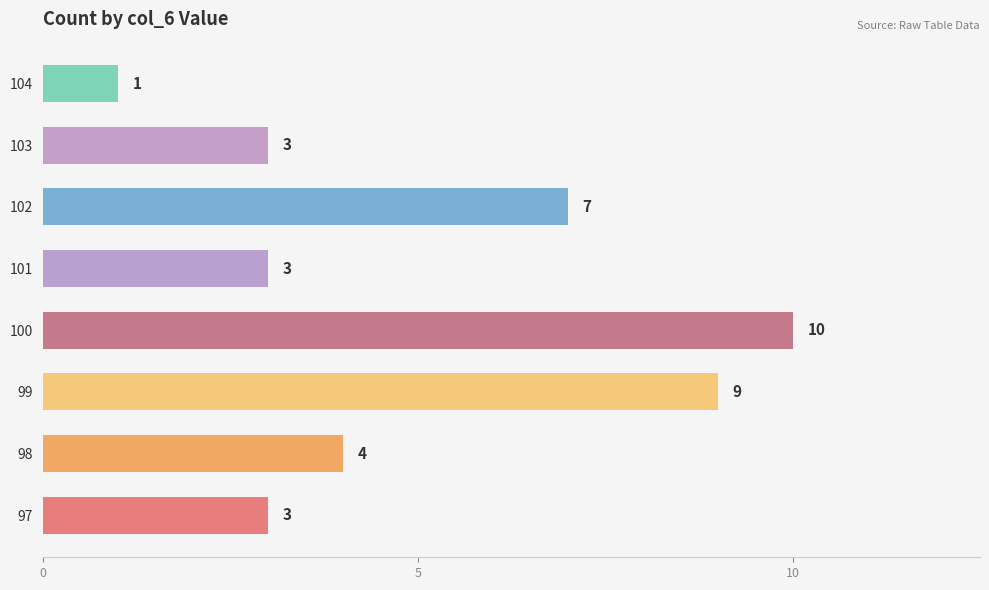

What is the average value?

5